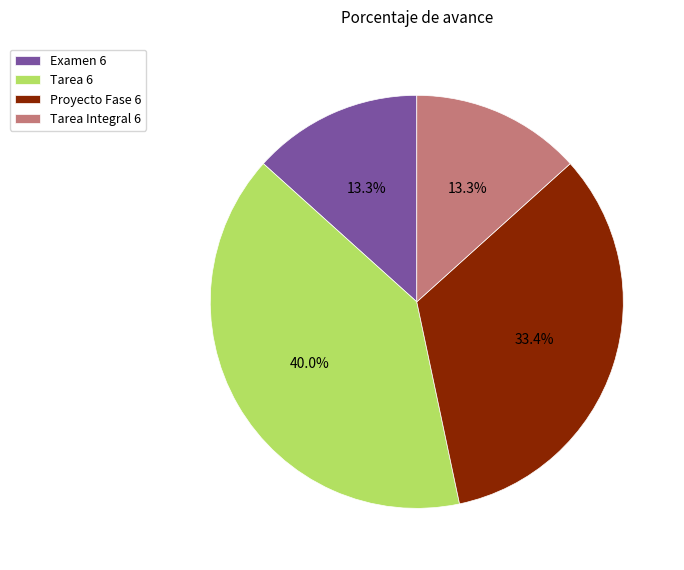

Which slice is the largest?

Tarea 6